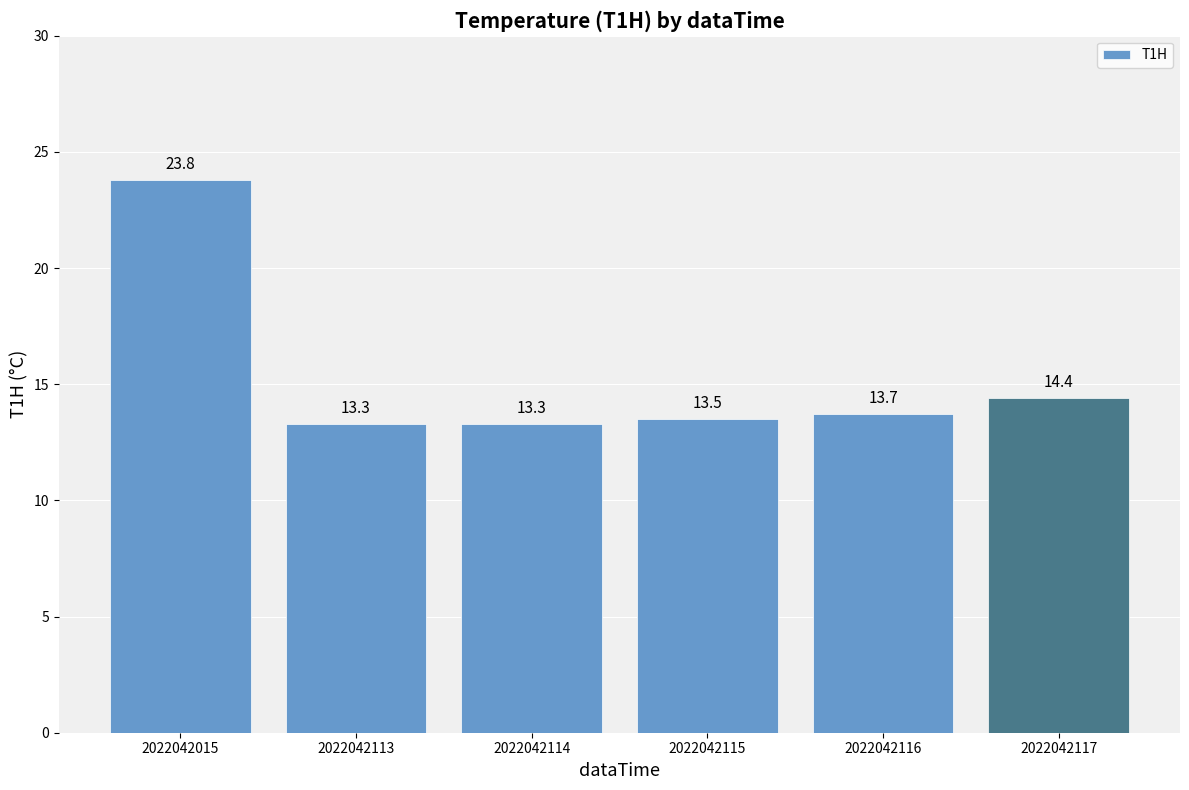

True or false: the data shows 23.8 at 2022042015.

True